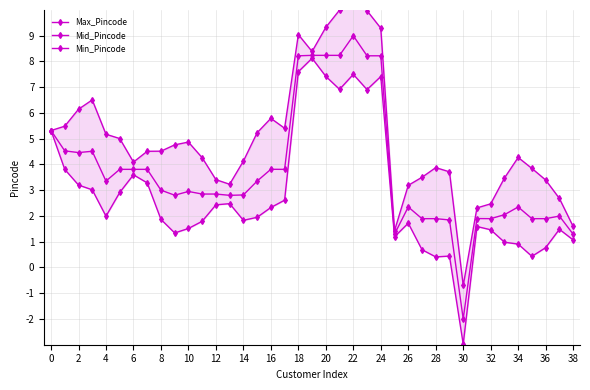

True or false: Mid_Pincode and Min_Pincode intersect in this chart.

False